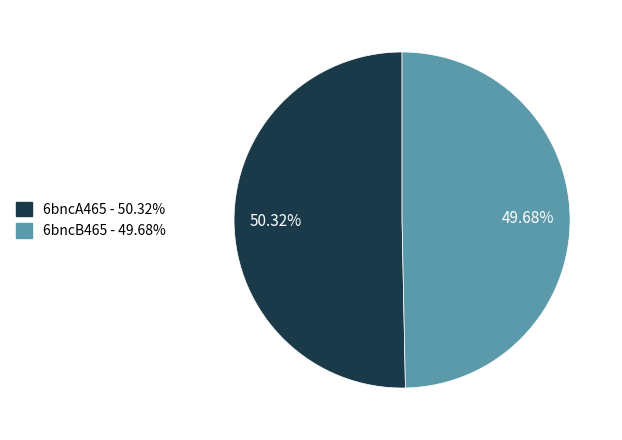

What is the ratio of the value at 6bncA465 to the value at 6bncB465?

1.0